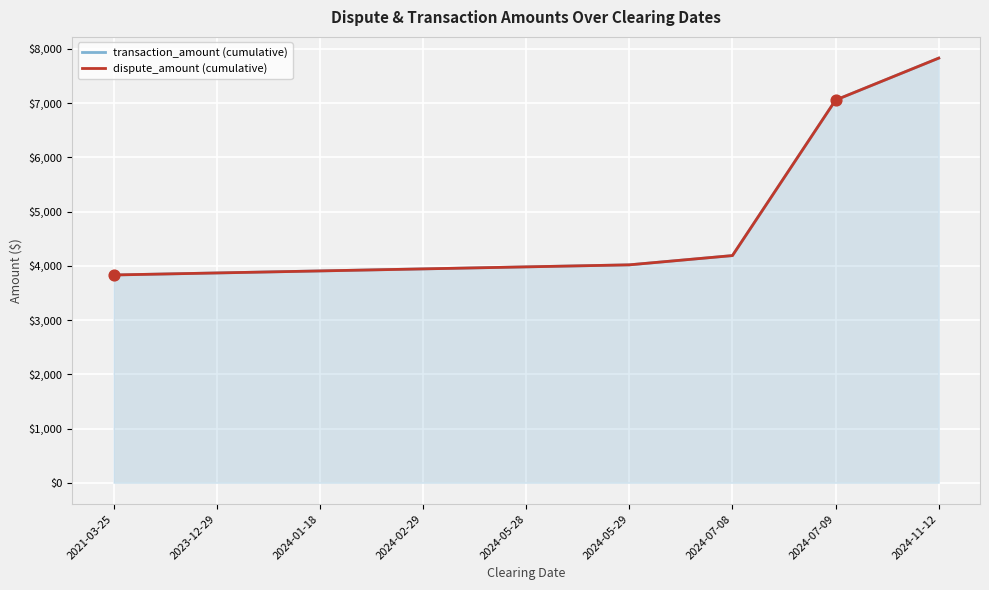

Which series contains the highest Y value?

transaction_amount (cumulative)